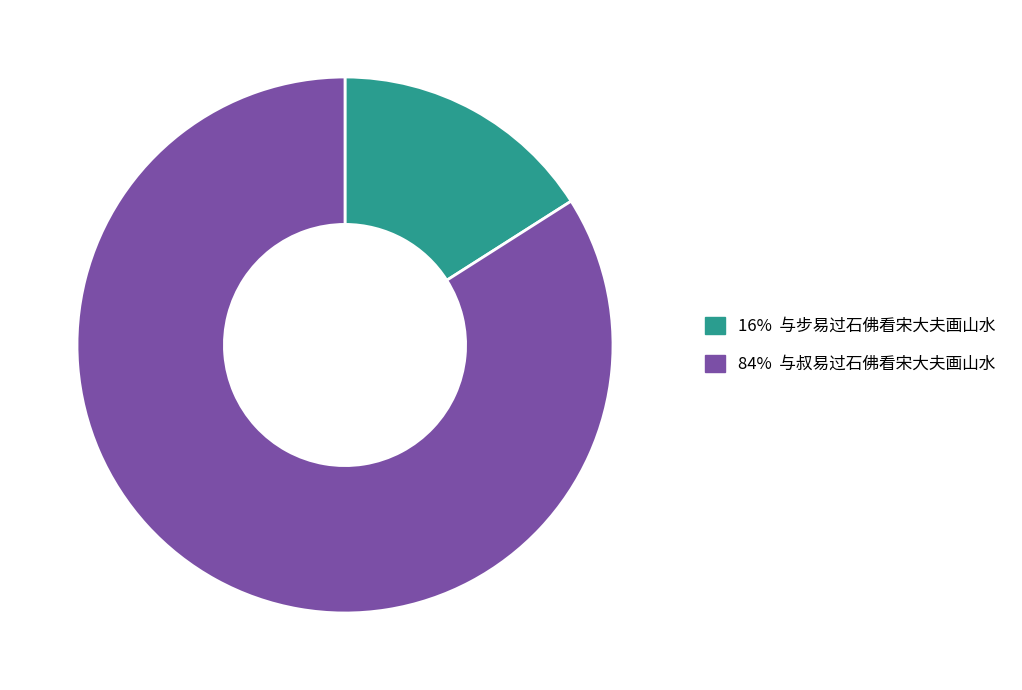

Is there any slice that represents more than half of the pie?

Yes